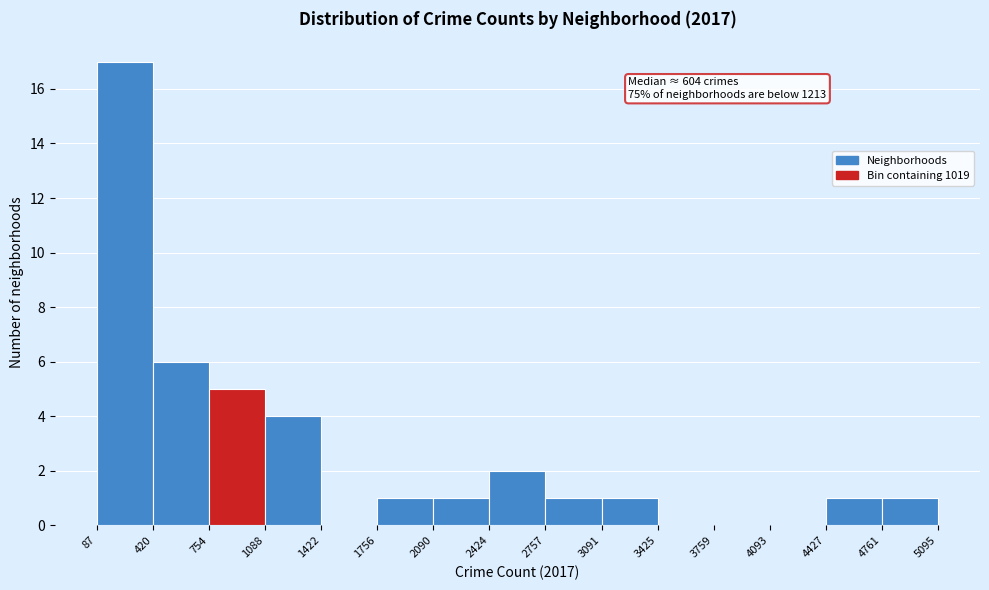

Which range on the x-axis has the tallest bar?

87 to 420